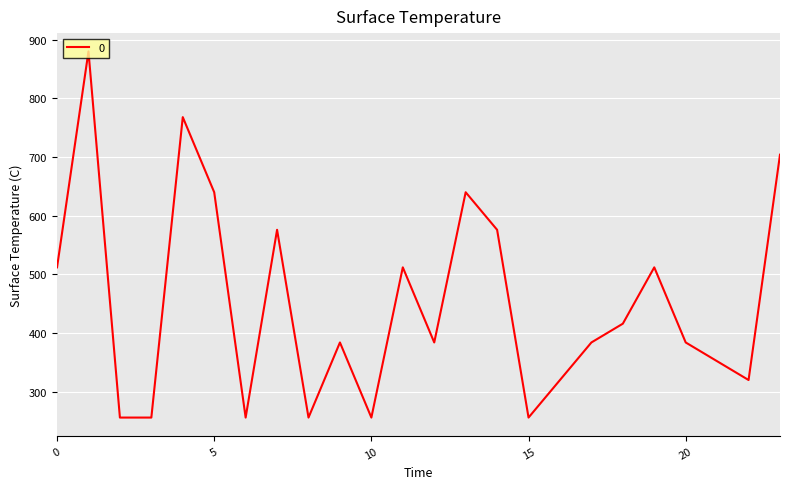

Reading left to right, what are all the values shown in this chart?

512	880	256	256	768	640	256	576	256	384	256	512	384	640	576	256	320	384	416	512	384	352	320	704